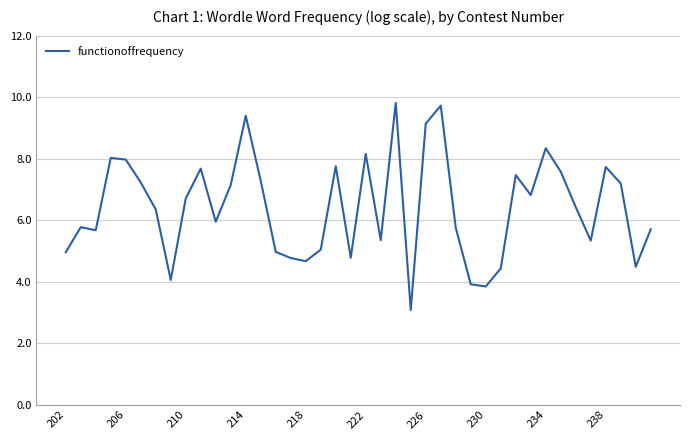

What is the greatest value displayed?

9.8